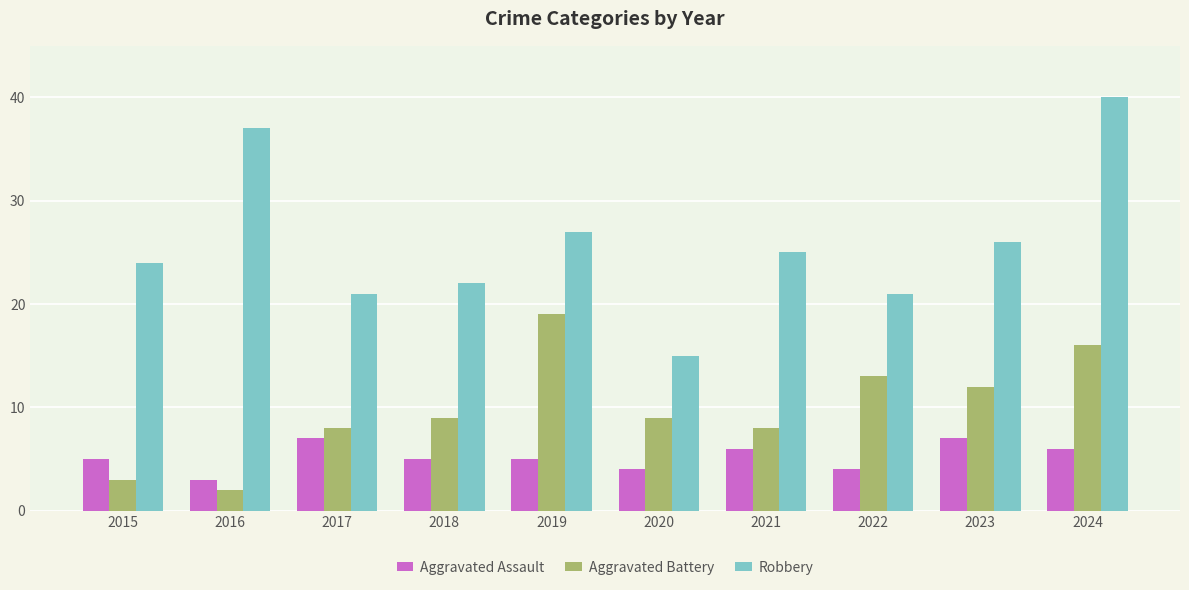

What is the minimum value shown in the chart?

2